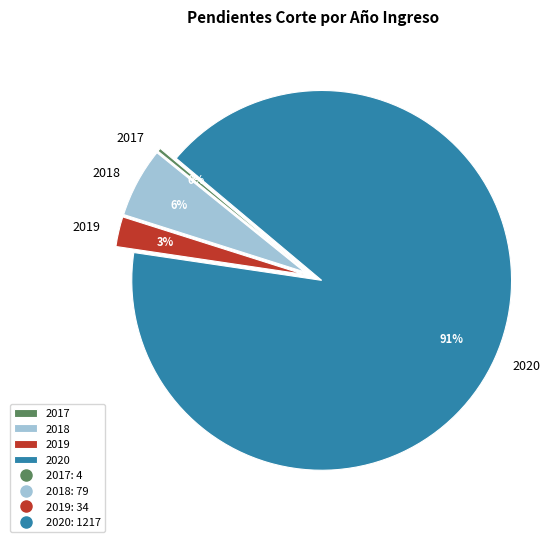

Is the sum of 2020 and 2018 greater than half?

Yes